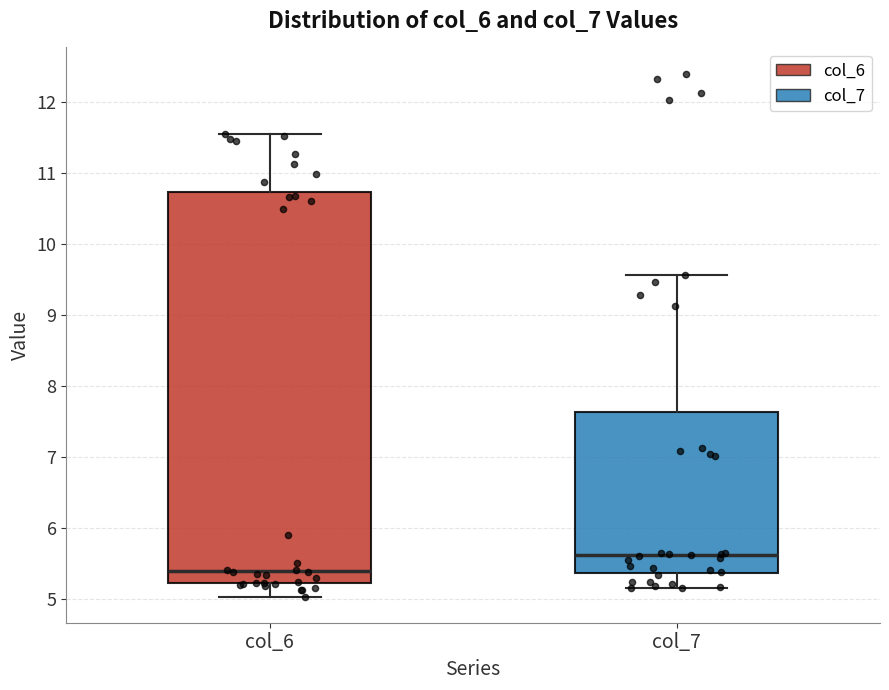

Comparing the boxes themselves (not the whiskers), which one is the tallest?

col_6